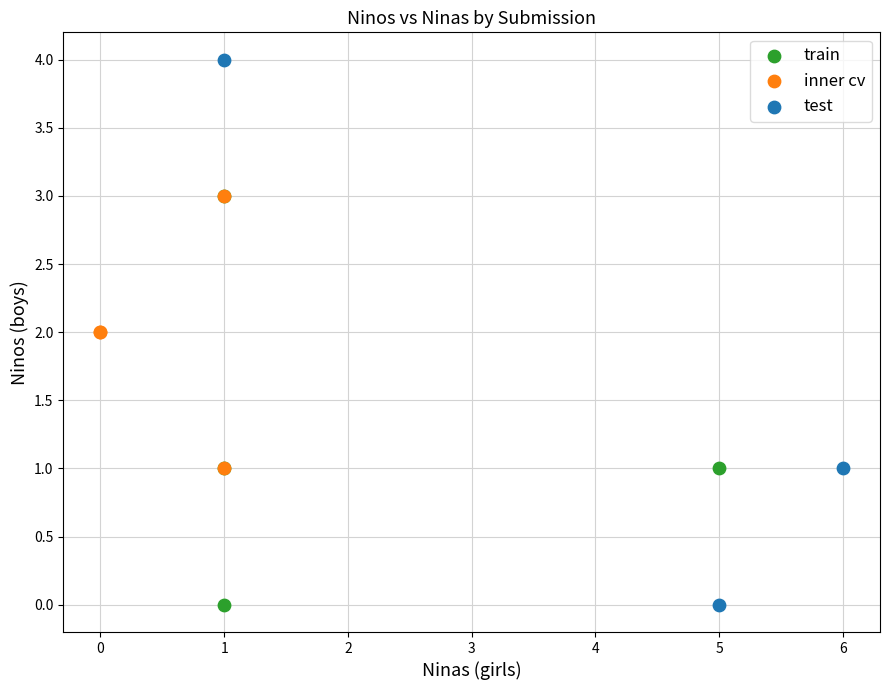

Which series contains the highest Y value?

test